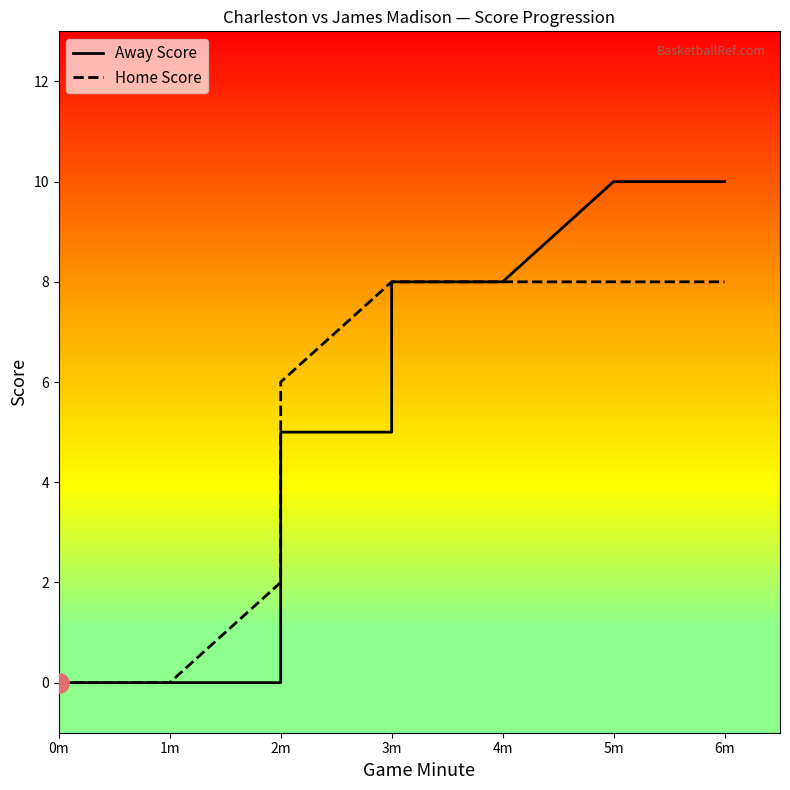

Does the chart display data point markers on the line(s)?

No